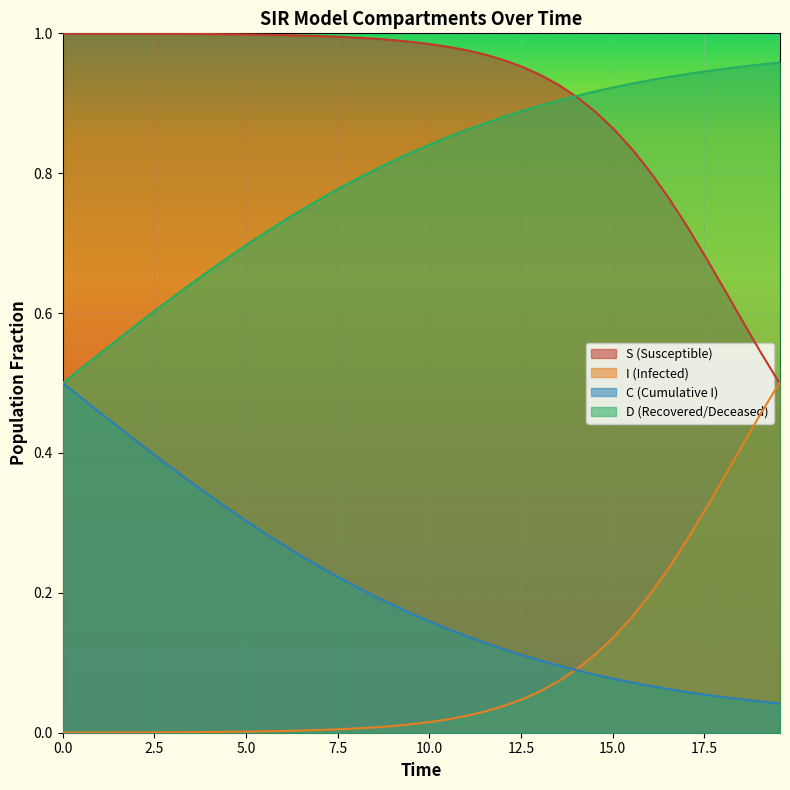

Reading right to left, list all the values displayed in this chart.

S: 0.5	0.5	0.6	0.6	0.7	0.7	0.8	0.8	0.8	0.9	0.9	0.9	0.9	0.9	1.0	1.0	1.0	1.0	1.0	1.0	1.0	1.0	1.0	1.0	1.0	1.0	1.0	1.0	1.0	1.0	1.0	1.0	1.0	1.0	1.0	1.0	1.0	1.0	1.0	1.0
I: 0.5	0.5	0.4	0.4	0.3	0.3	0.2	0.2	0.2	0.1	0.1	0.1	0.1	0.1	0.0	0.0	0.0	0.0	0.0	0.0	0.0	0.0	0.0	0.0	0.0	0.0	0.0	0.0	0.0	0.0	0.0	0.0	0.0	0.0	0.0	0.0	0.0	0.0	0.0	0.0
C: 0.0	0.0	0.0	0.1	0.1	0.1	0.1	0.1	0.1	0.1	0.1	0.1	0.1	0.1	0.1	0.1	0.1	0.1	0.1	0.2	0.2	0.2	0.2	0.2	0.2	0.2	0.3	0.3	0.3	0.3	0.3	0.3	0.4	0.4	0.4	0.4	0.4	0.5	0.5	0.5
D: 1.0	1.0	1.0	0.9	0.9	0.9	0.9	0.9	0.9	0.9	0.9	0.9	0.9	0.9	0.9	0.9	0.9	0.9	0.9	0.8	0.8	0.8	0.8	0.8	0.8	0.8	0.7	0.7	0.7	0.7	0.7	0.7	0.6	0.6	0.6	0.6	0.6	0.5	0.5	0.5